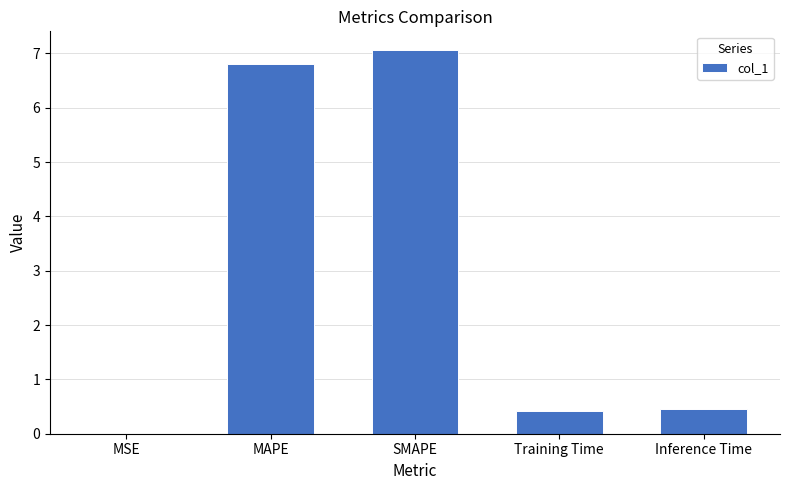

Which has a higher value, MAPE or Training Time?

MAPE